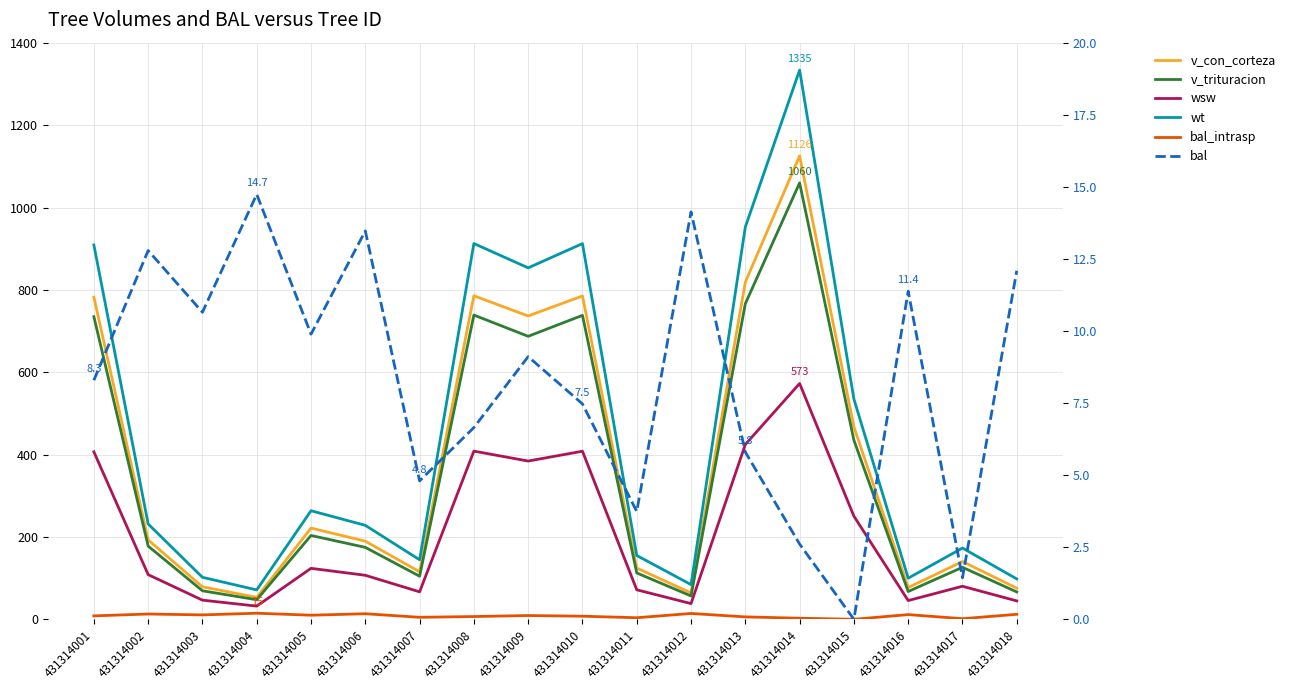

True or false: wt and bal_intrasp cross at least once.

False